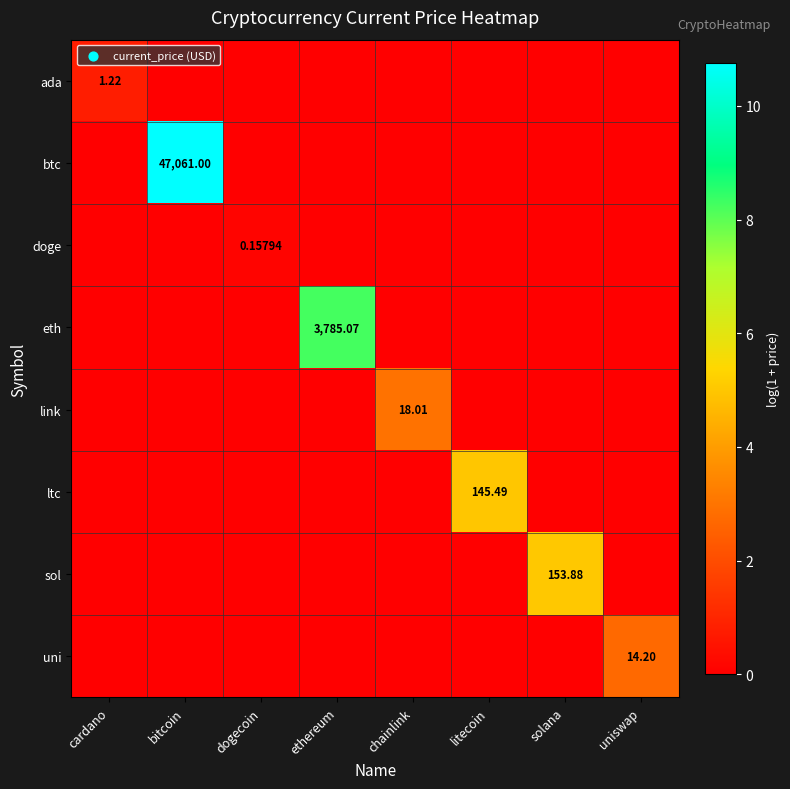

At which label is link closest to 1?

cardano